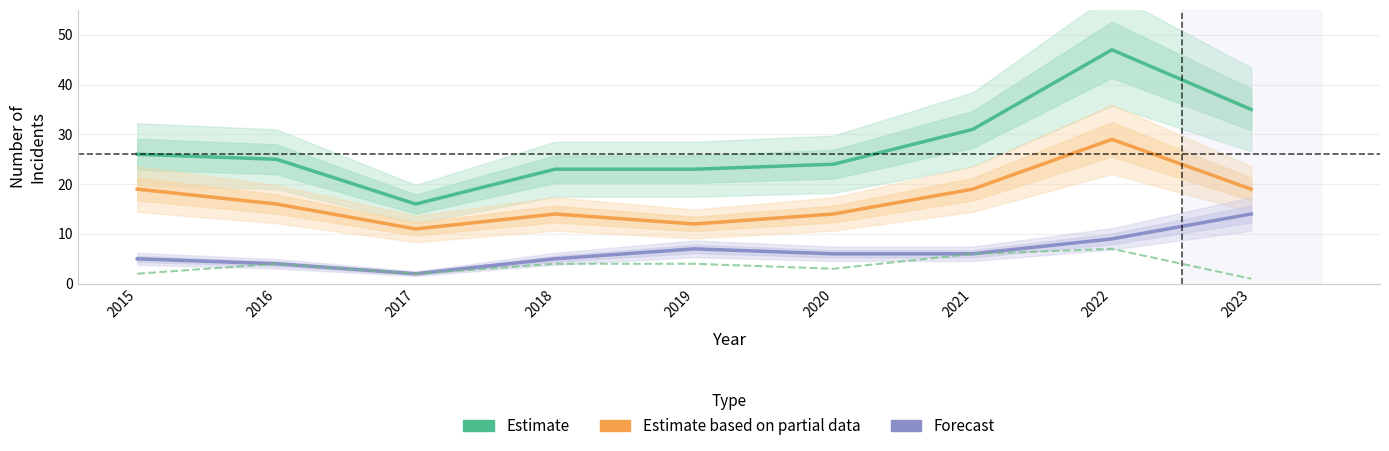

At which category is the sum across all series the highest?

2022